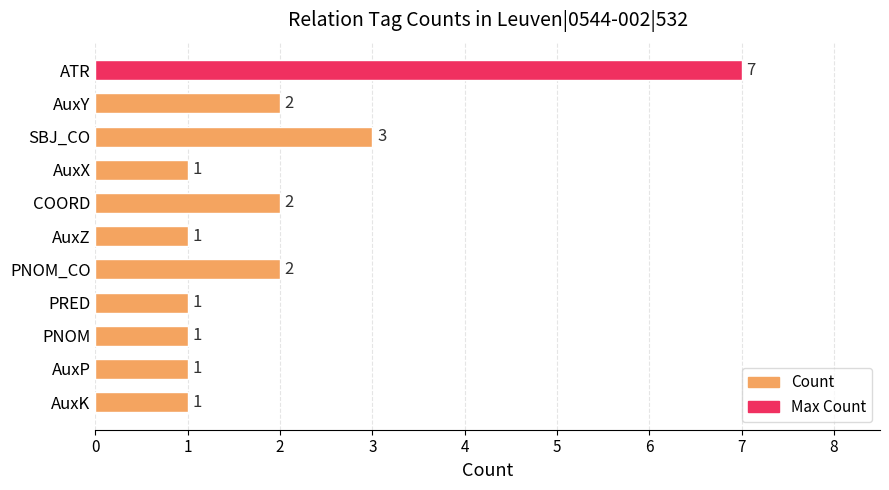

What is the sum of all values?

22